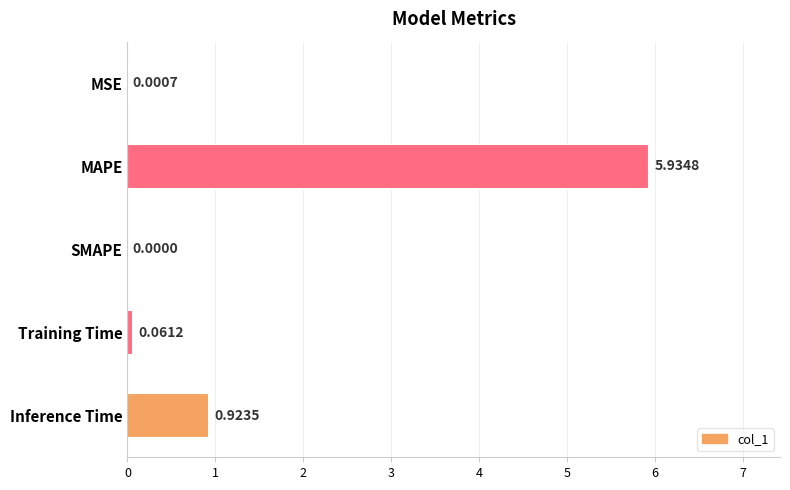

What is the sum of all values?

6.9